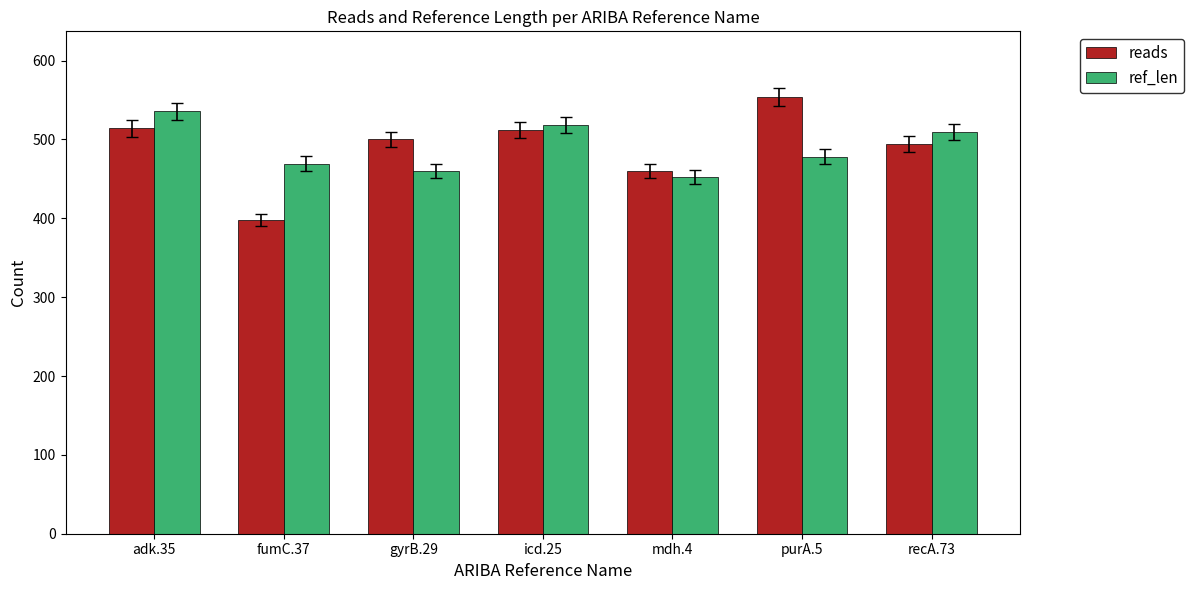

At purA.5, list the series in order from largest to smallest.

reads, ref_len